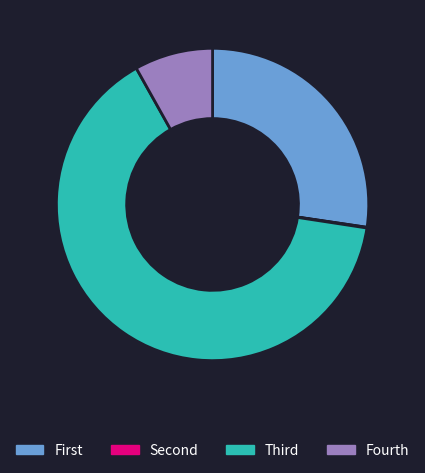

Which slice represents more than half of the pie?

Third